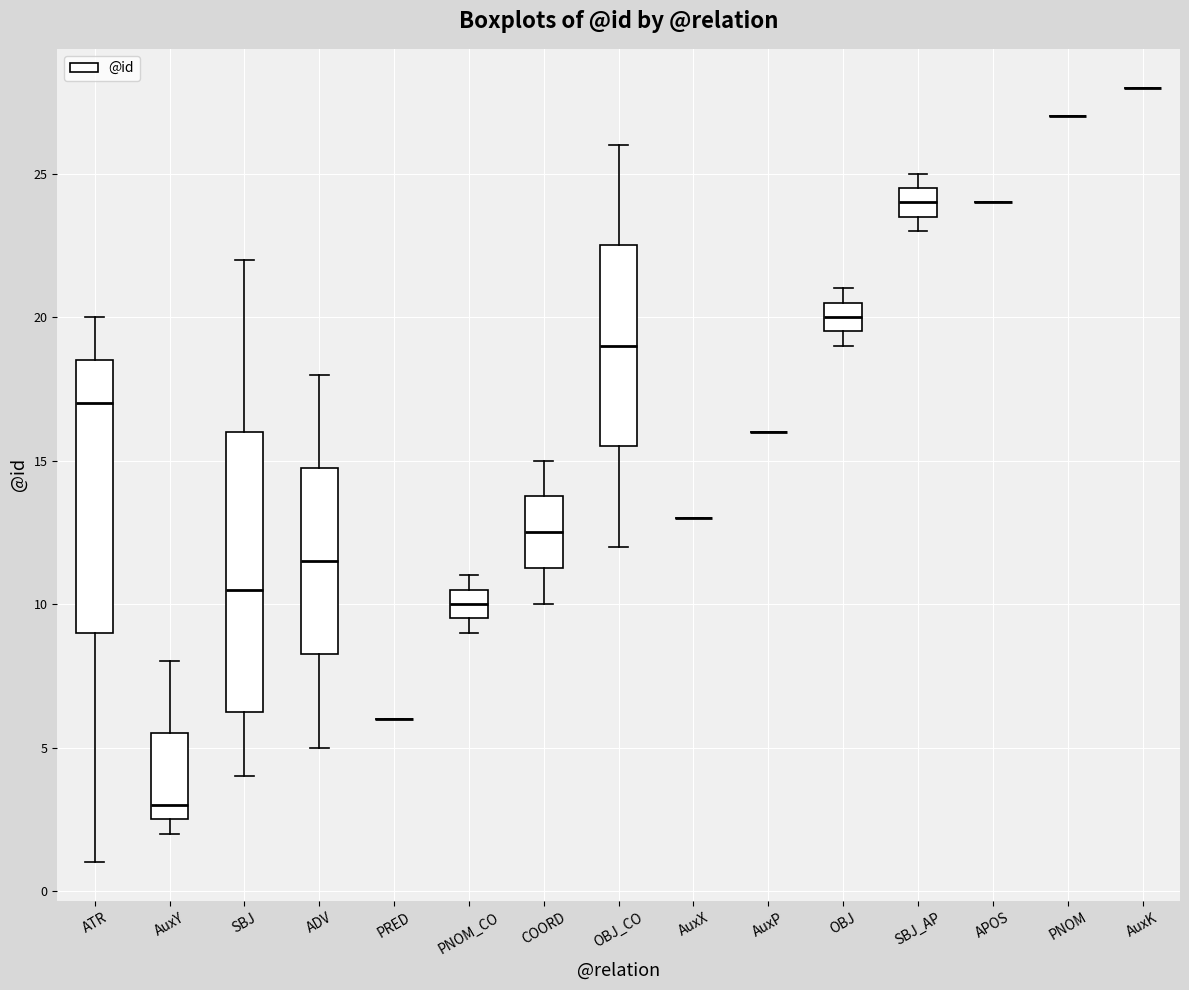

Reading left to right, read every box against the y-axis: the position of its median line, the range the box covers, and the ends of its whiskers. The values are not printed on the chart, so give them approximately, as read against the axis.

ATR: median 17.0, box 9.0 to 18.5, whiskers 1.0 to 20.0
AuxY: median 3.0, box 2.5 to 5.5, whiskers 2.0 to 8.0
SBJ: median 10.5, box 6.5 to 16.0, whiskers 4.0 to 22.0
ADV: median 11.5, box 8.5 to 15.0, whiskers 5.0 to 18.0
PRED: box collapsed to a line at 6.0, whiskers 6.0 to 6.0
PNOM_CO: median 10.0, box 9.5 to 10.5, whiskers 9.0 to 11.0
COORD: median 12.5, box 11.5 to 14.0, whiskers 10.0 to 15.0
OBJ_CO: median 19.0, box 15.5 to 22.5, whiskers 12.0 to 26.0
AuxX: box collapsed to a line at 13.0, whiskers 13.0 to 13.0
AuxP: box collapsed to a line at 16.0, whiskers 16.0 to 16.0
OBJ: median 20.0, box 19.5 to 20.5, whiskers 19.0 to 21.0
SBJ_AP: median 24.0, box 23.5 to 24.5, whiskers 23.0 to 25.0
APOS: box collapsed to a line at 24.0, whiskers 24.0 to 24.0
PNOM: box collapsed to a line at 27.0, whiskers 27.0 to 27.0
AuxK: box collapsed to a line at 28.0, whiskers 28.0 to 28.0